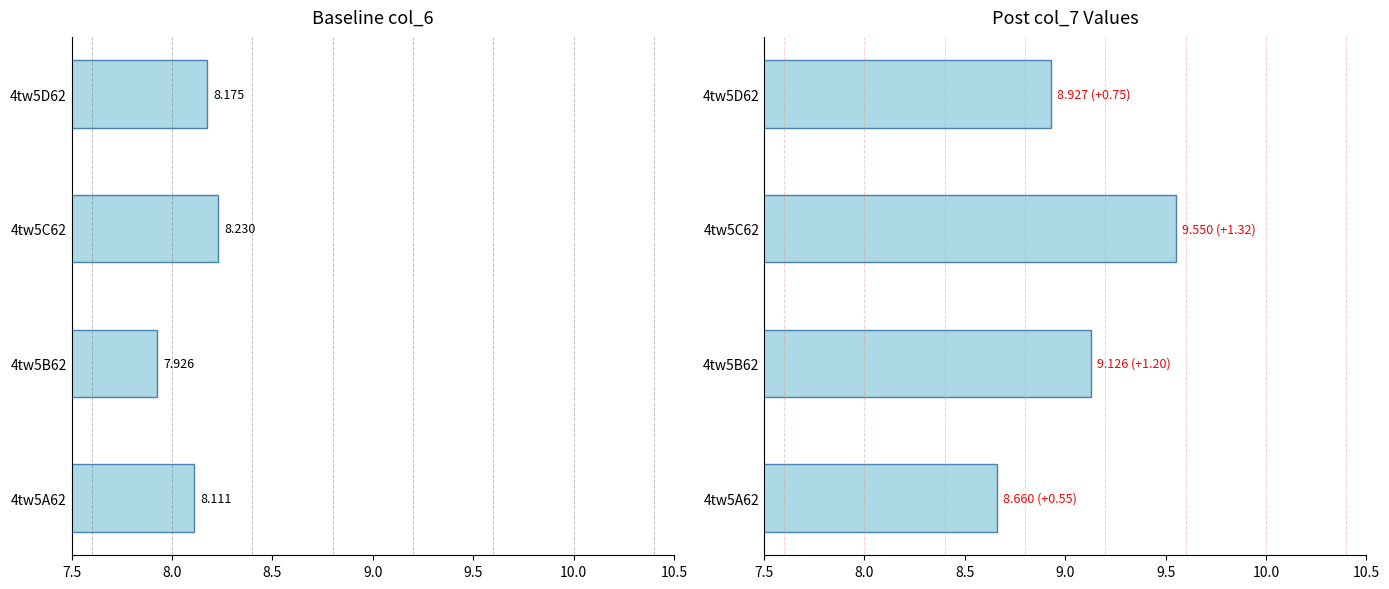

Count the number of data series in this chart.

2